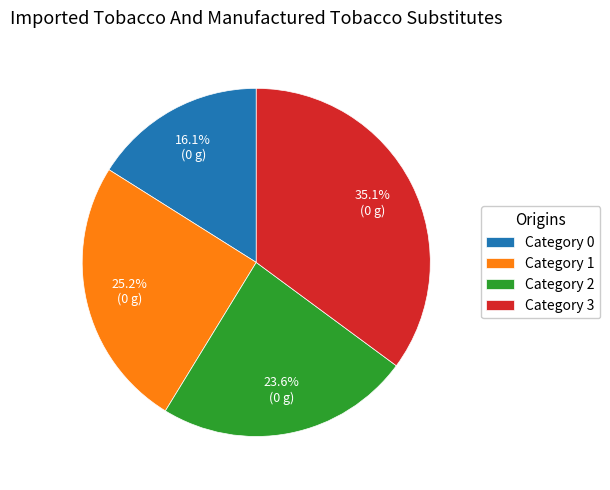

How many slices are in this pie chart?

4